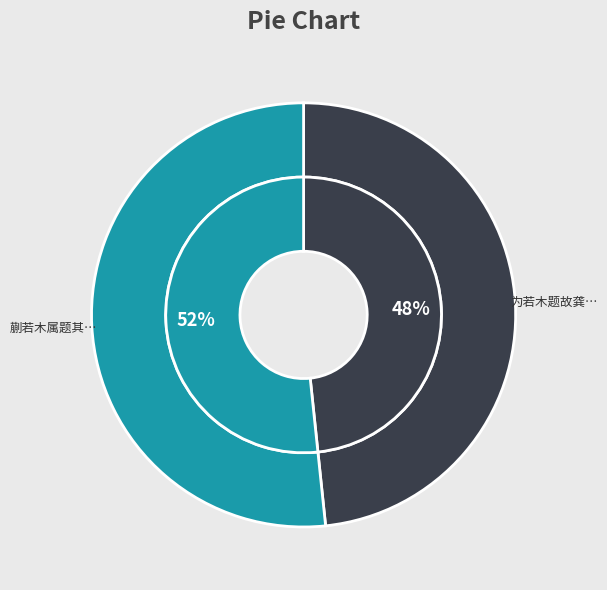

Does 为若木题故龚夫人写经现瑞图 account for over 50% of the chart?

No